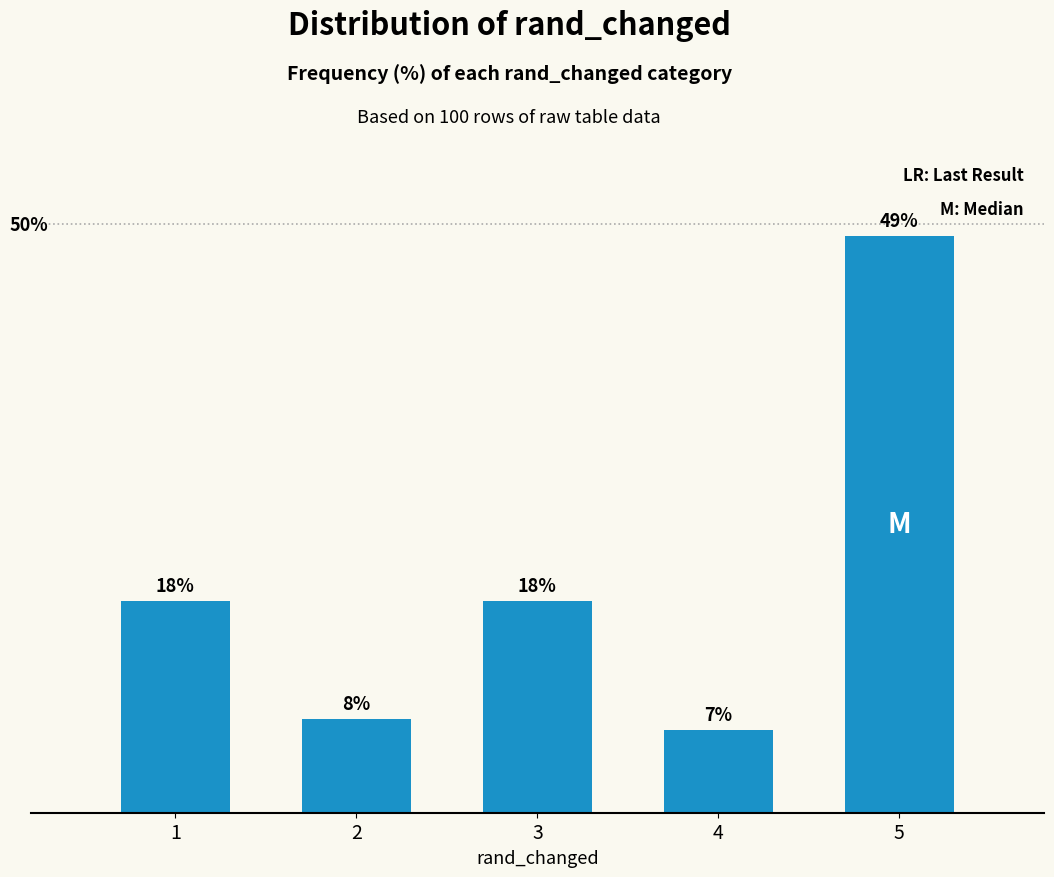

Does the chart contain any negative values?

No